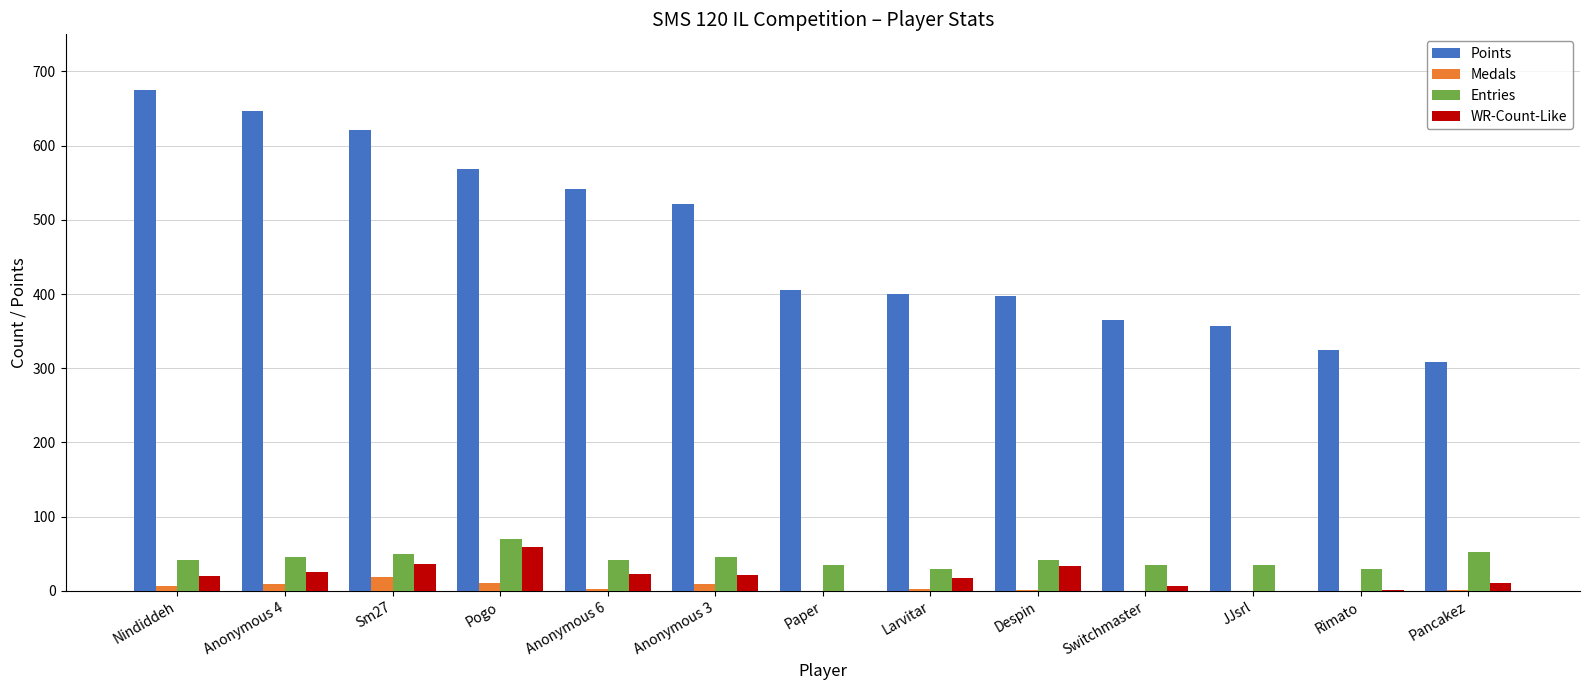

What is the average value of the Medals series?

5